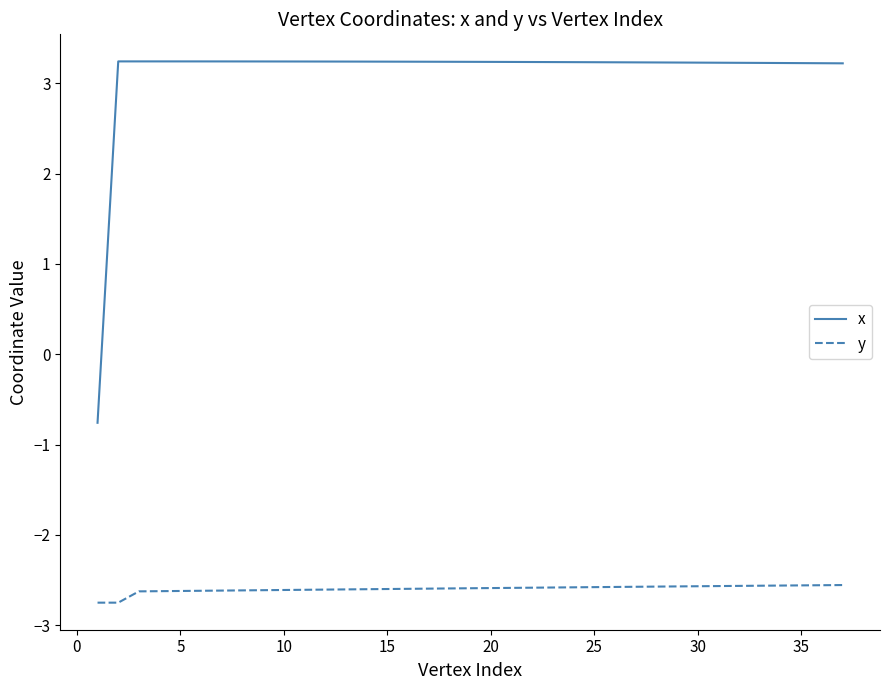

Which series has the largest total across all categories?

x